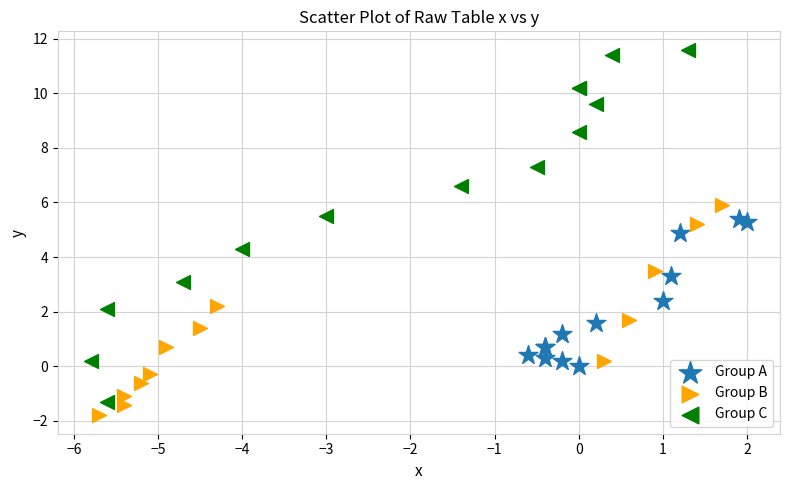

Which series contains the highest Y value?

Group C